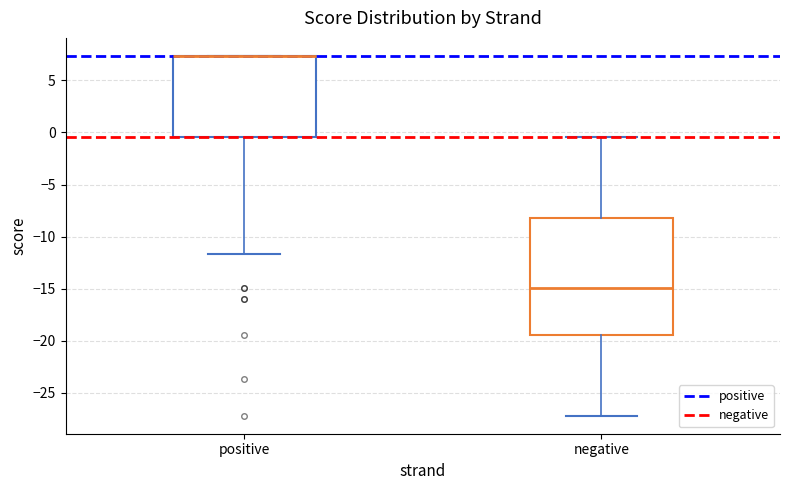

Where is the upper edge of the box for positive on the y-axis? The values are not printed on the chart, so give them approximately, as read against the axis.

7.5